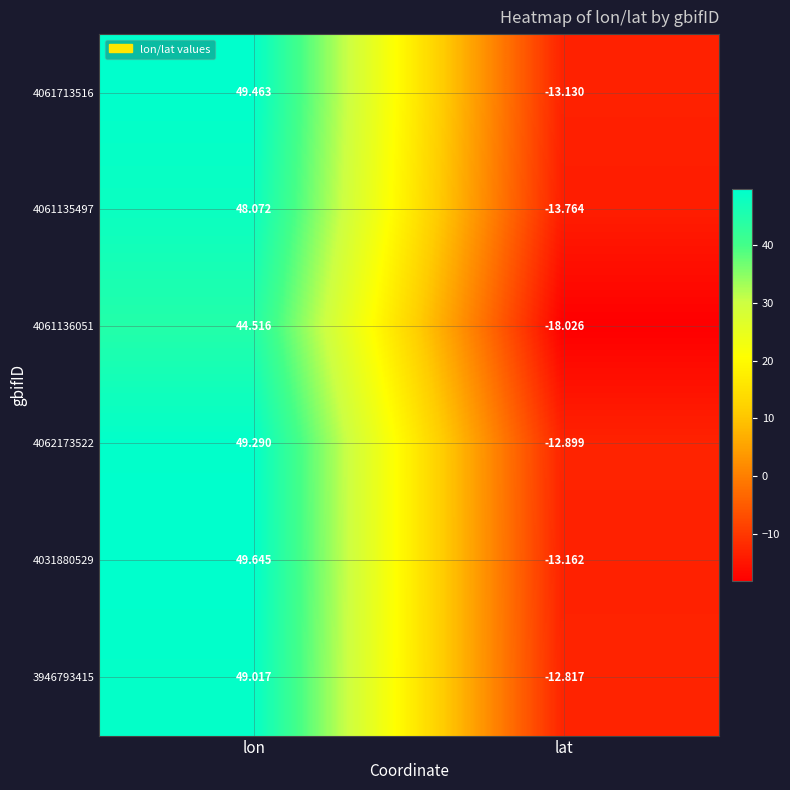

Is the value of 4061136051 at lat greater than the value of 4062173522 at lat?

No